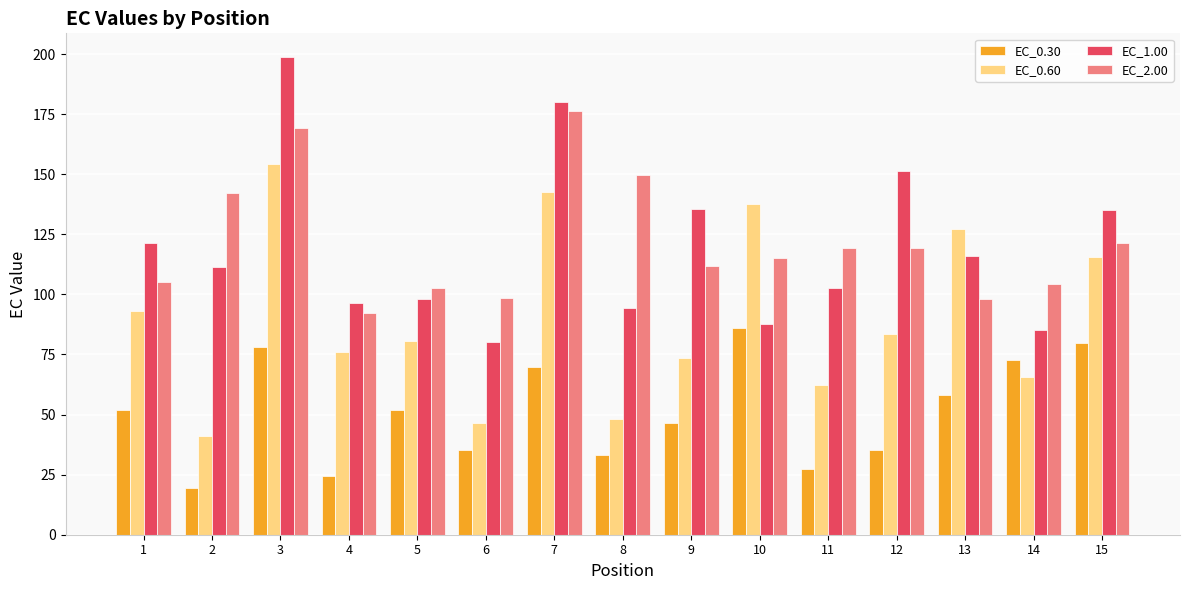

What is the difference between the maximum and minimum values in the EC_2.00 series?

84.0